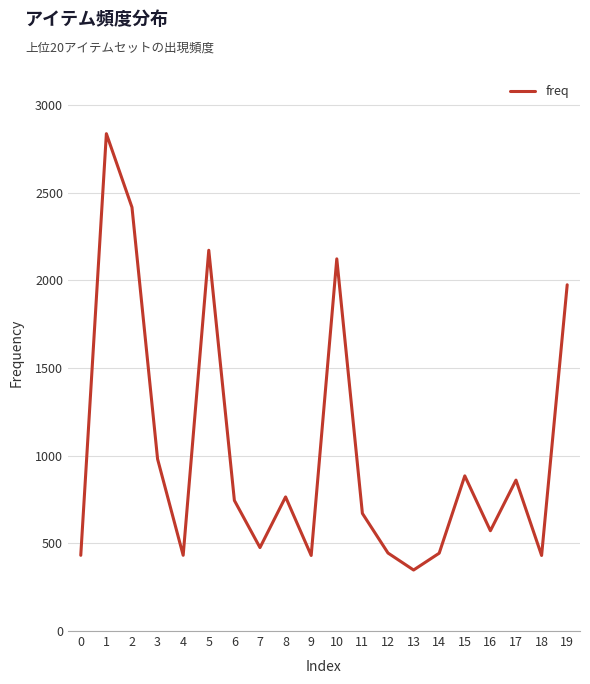

True or false: the data shows 303 at 12.

False